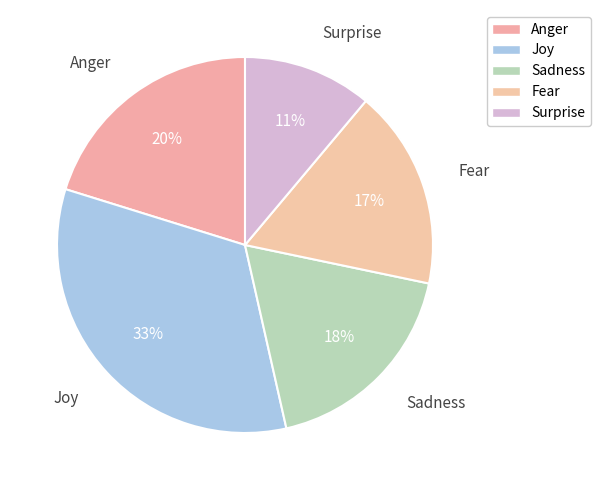

To the nearest percent, what percentage of the pie is Sadness?

18%